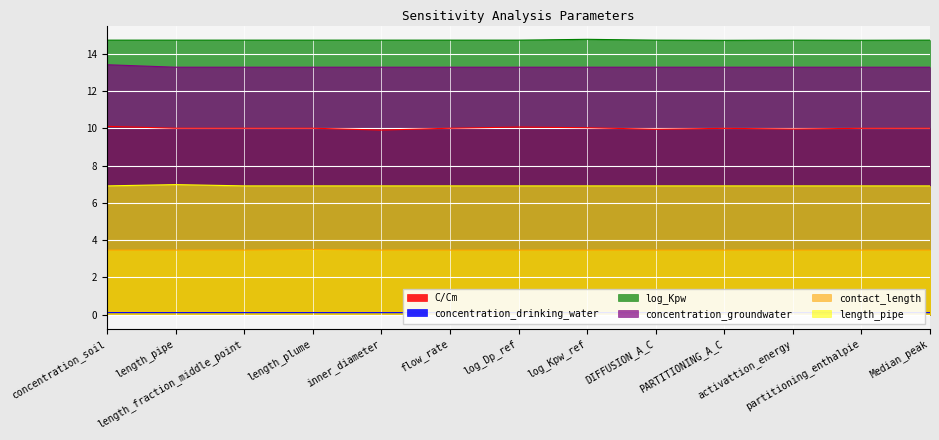

True or false: length_pipe and concentration_drinking_water cross at least once.

False